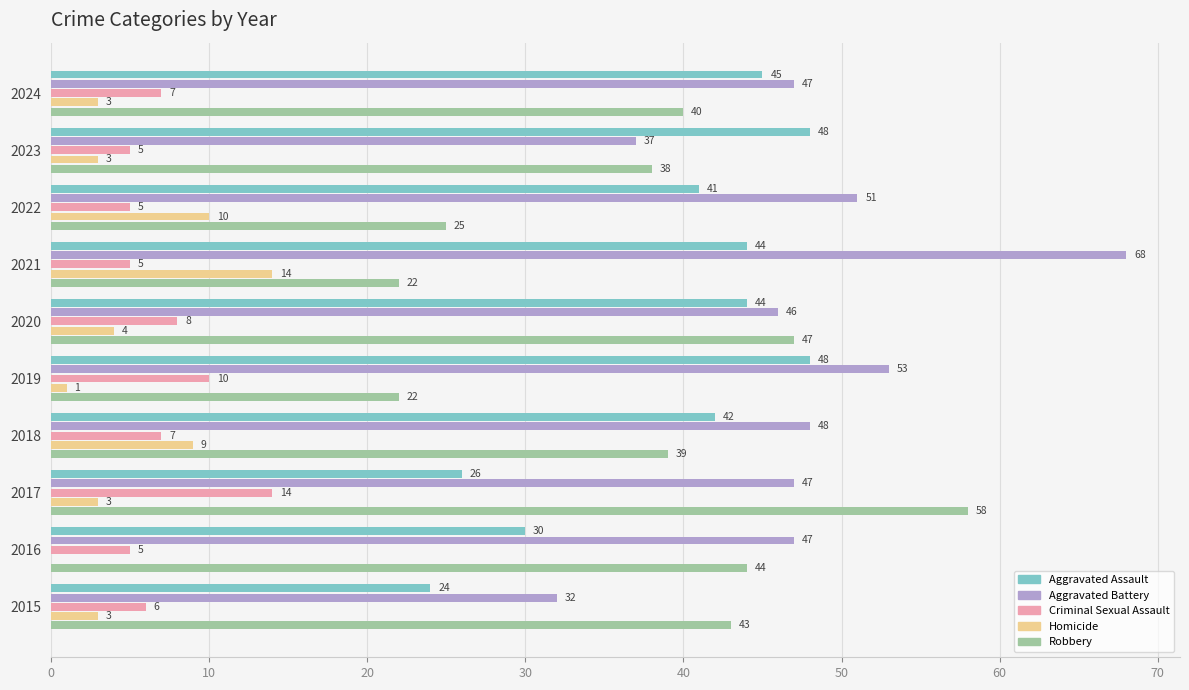

Where is Aggravated Battery nearest to the value 50?

2022